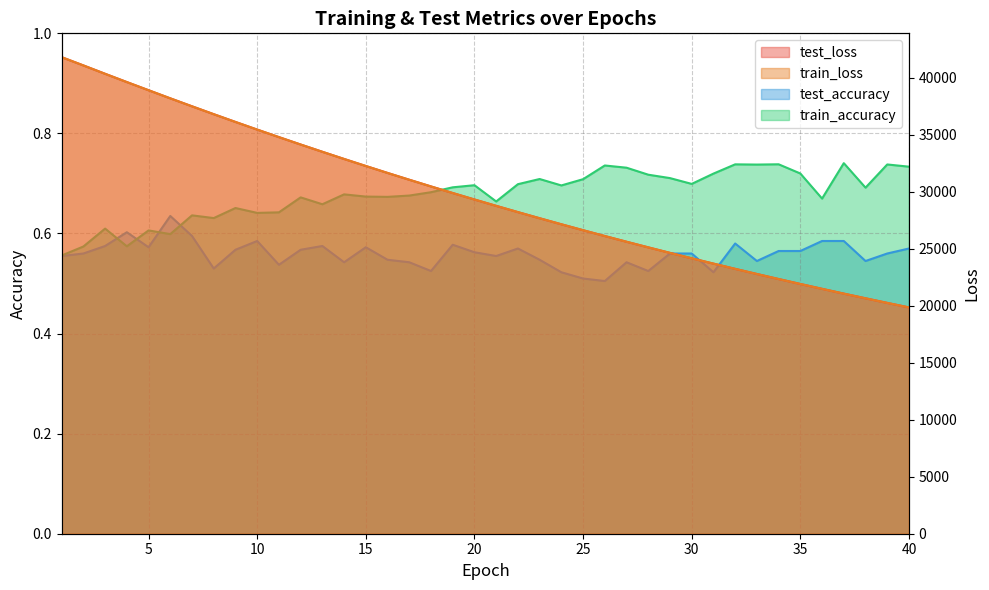

How many lines are shown in the chart?

4